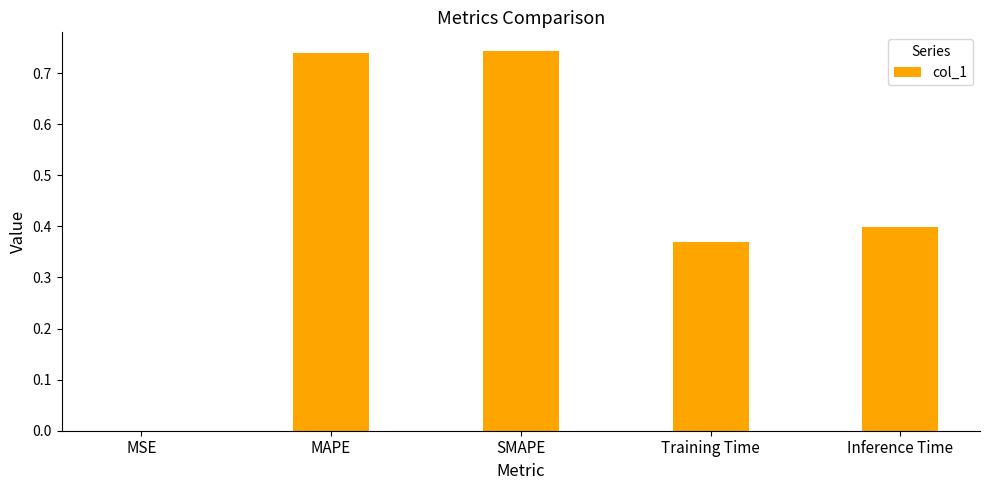

True or false: the data shows 0.4 at Training Time.

True